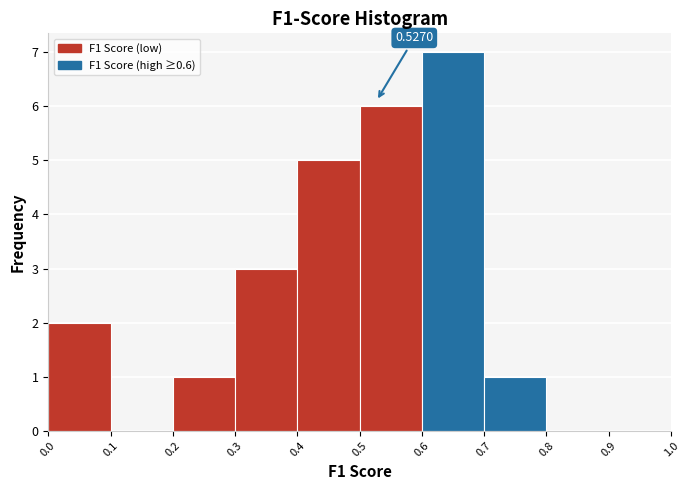

Over which range of the x-axis is the bar tallest?

0.6 to 0.7